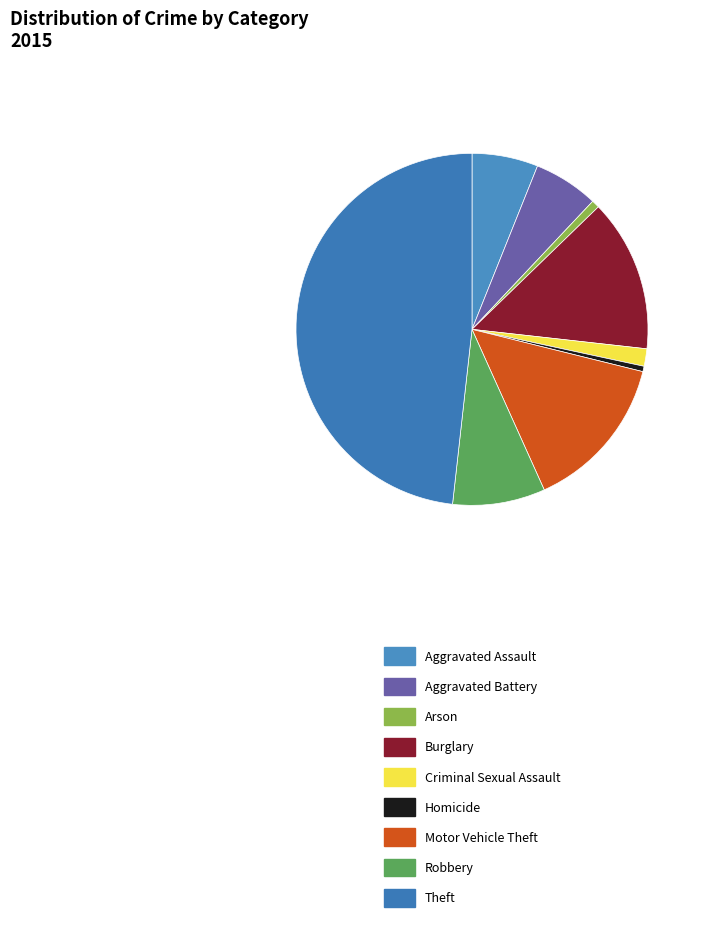

To the nearest percent, what is the difference between the Burglary and Aggravated Battery slice percentages?

8%